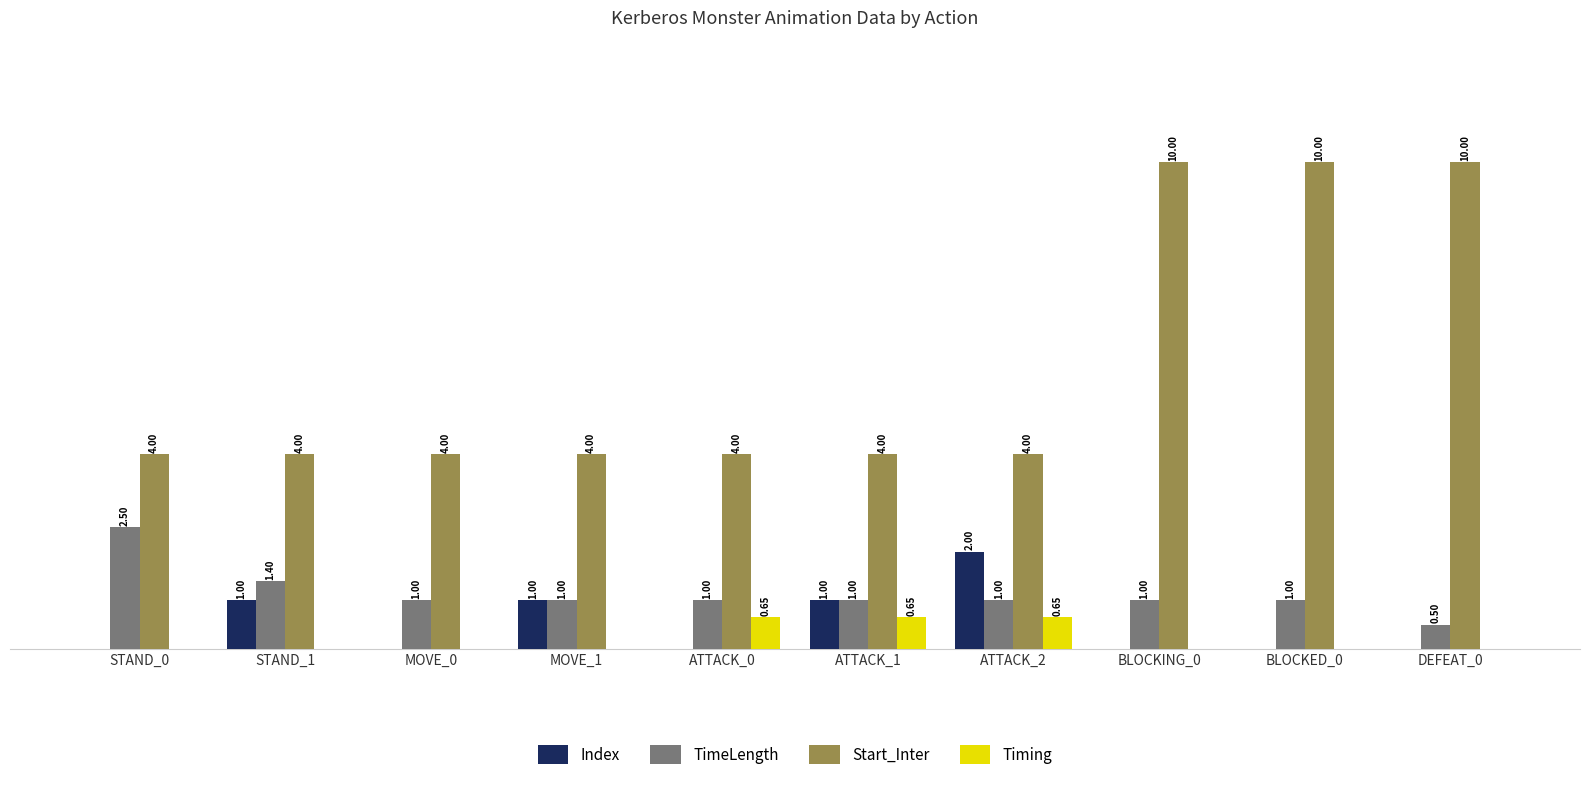

Which series has the largest total across all categories?

Start_Inter